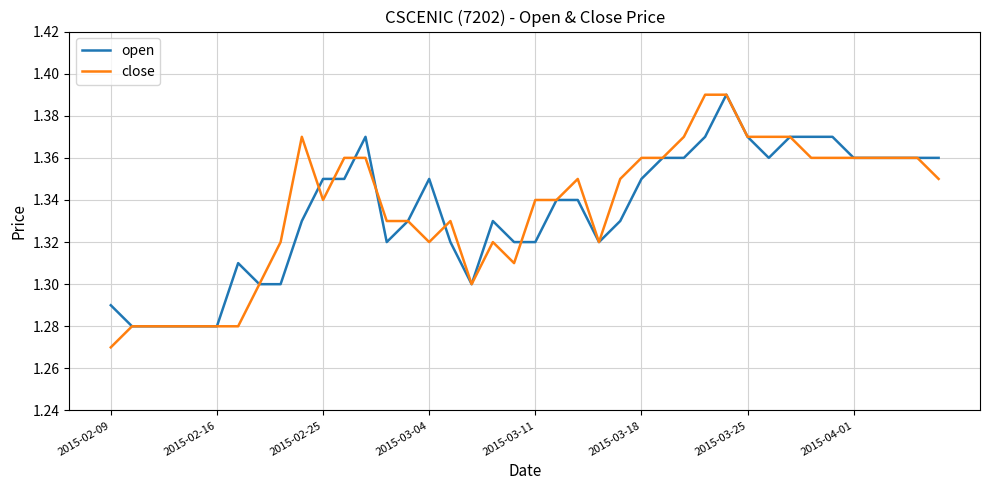

Which series has the largest range (max minus min)?

close